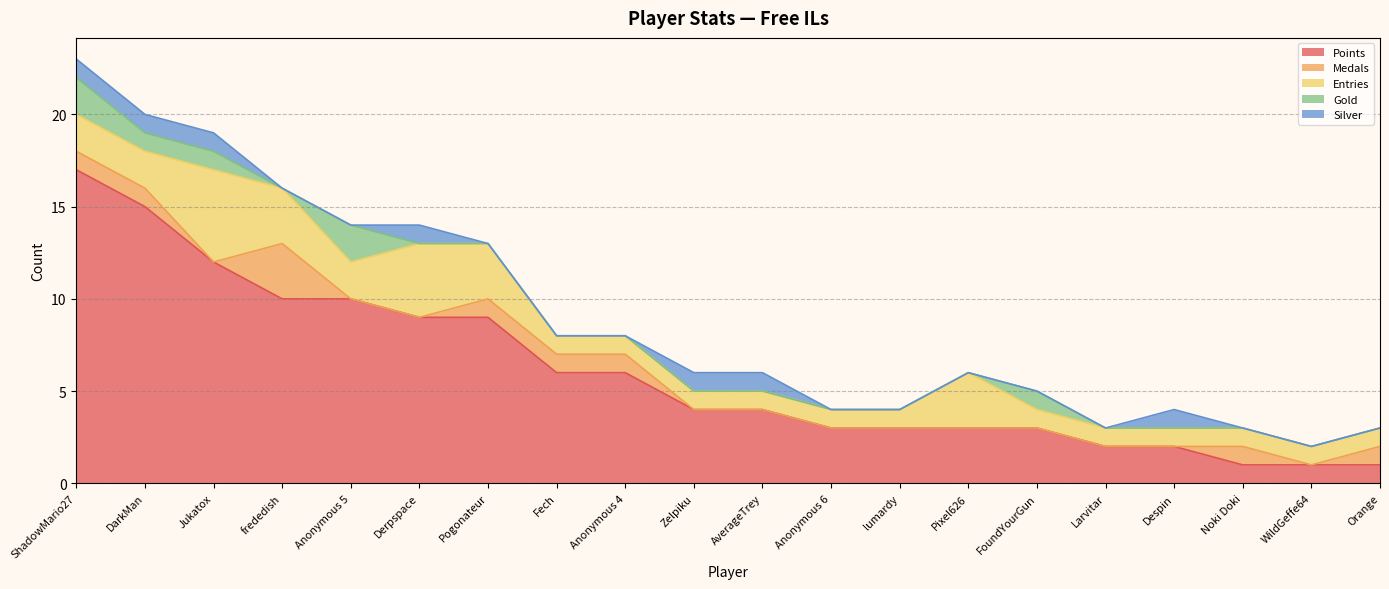

How many values in the Points series exceed 4?

9